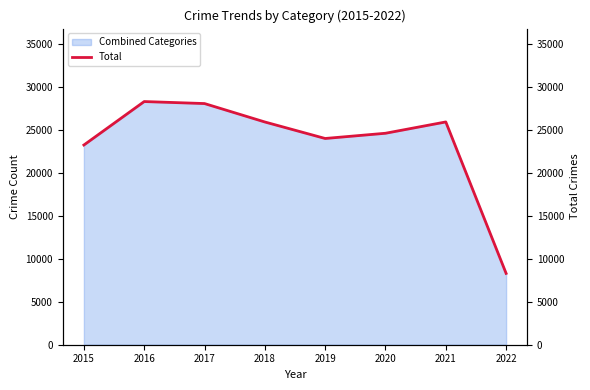

Where is the first local minimum?

2019